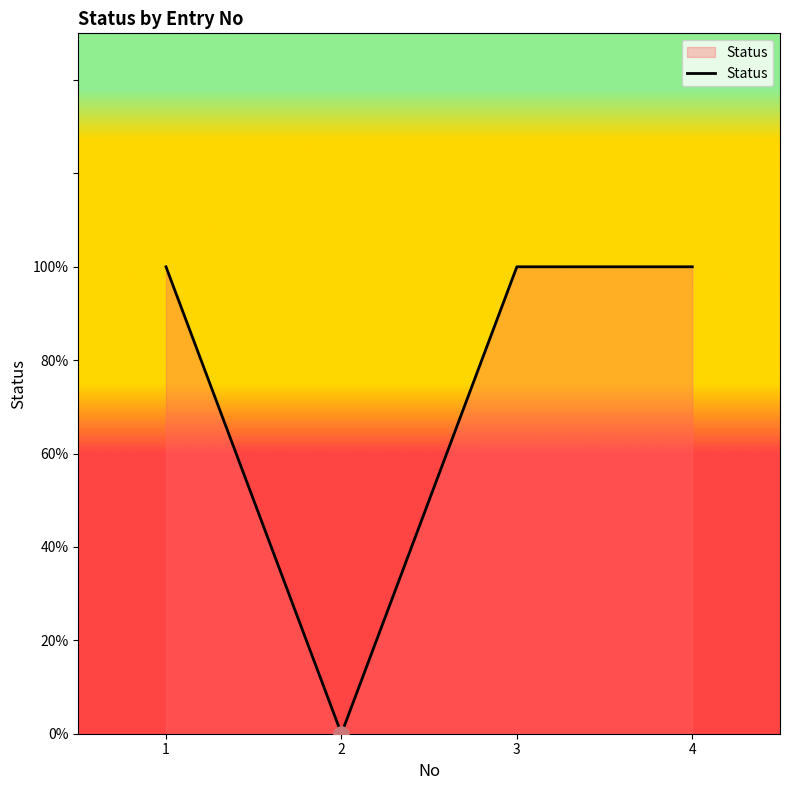

Between 4 and 3, which is larger?

4